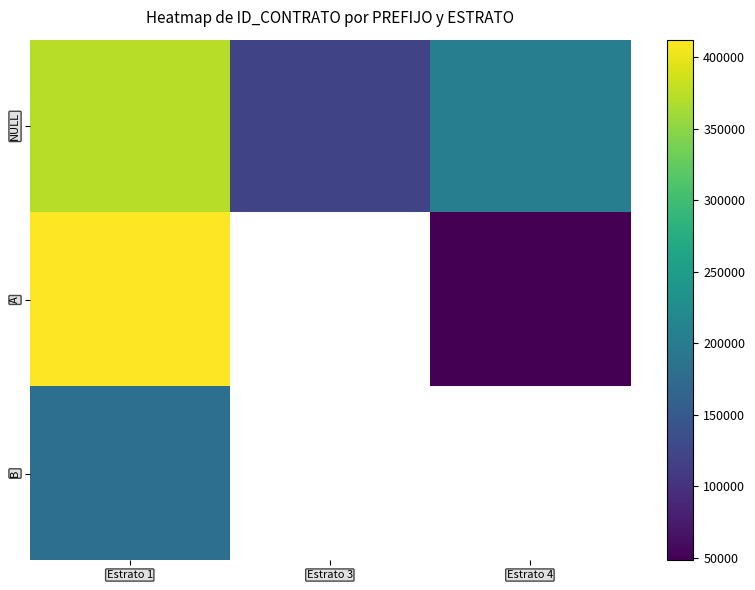

What is the smallest value displayed?

48238.0